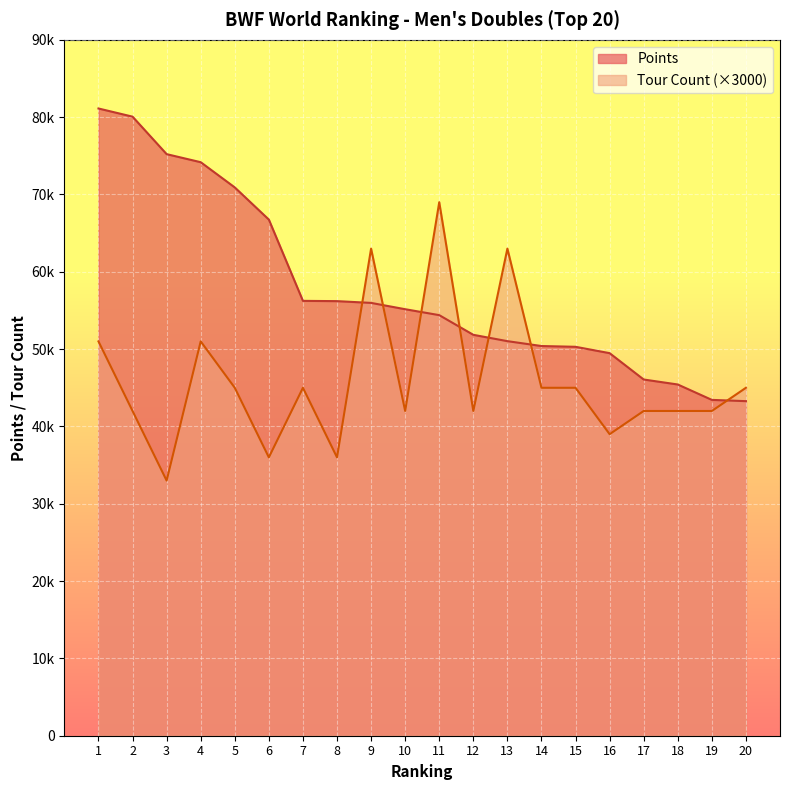

Which series changed the most between 10 and 18?

Points